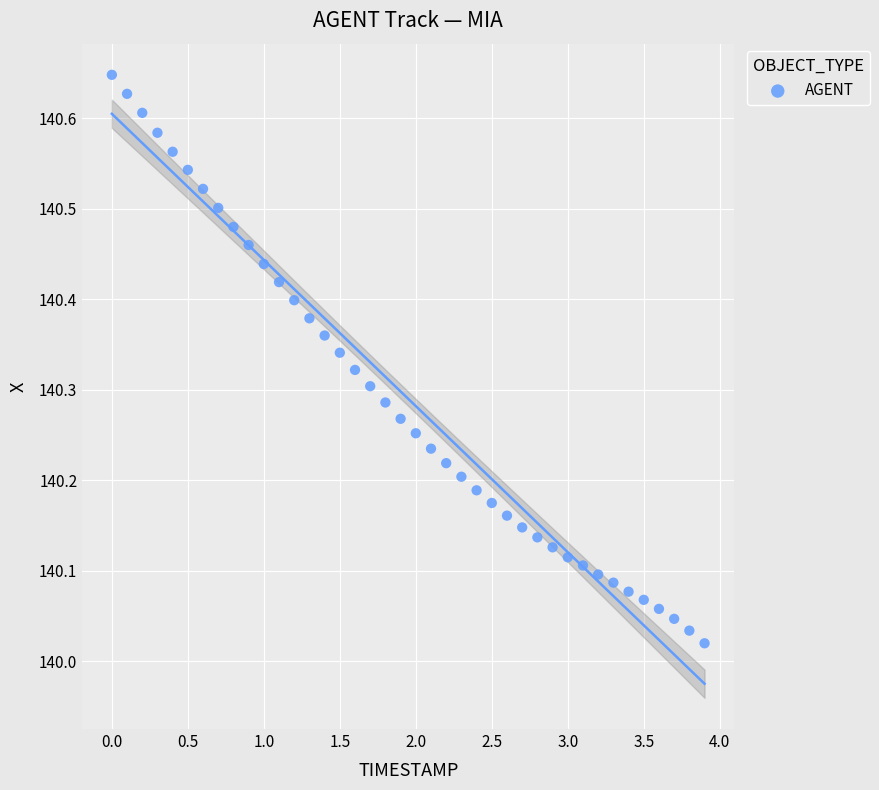

What is the range of X values (max minus min)?

3.9